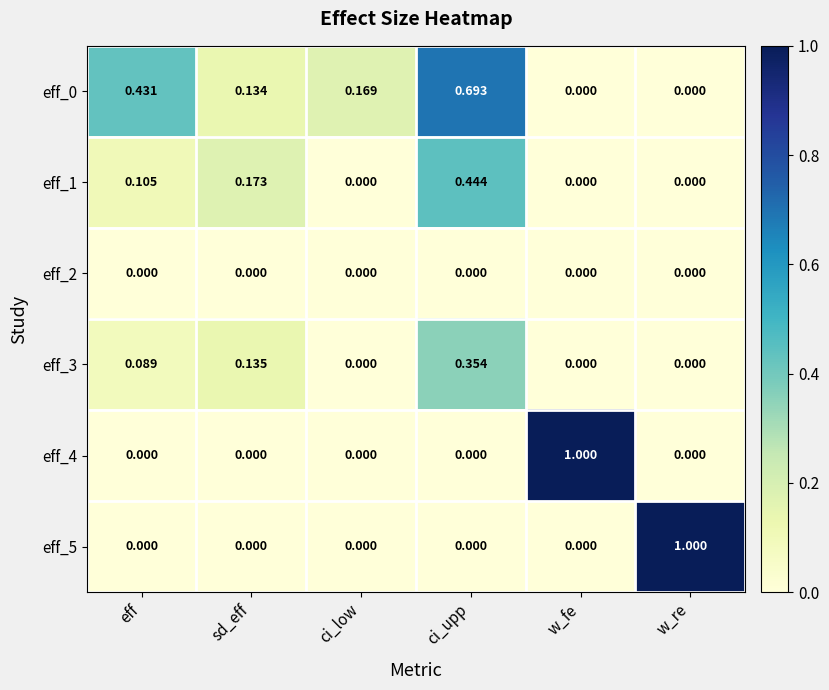

Is the value of eff_2 at ci_low greater than the value of eff_4 at w_fe?

No